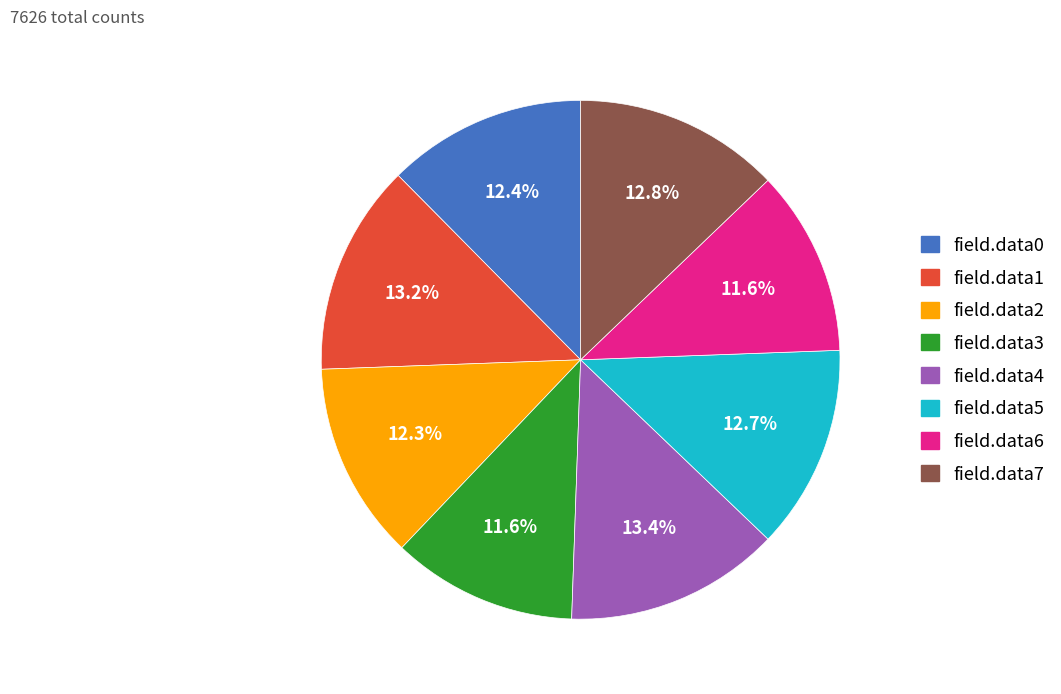

What is the total percentage of field.data4 and field.data3?

25.0%